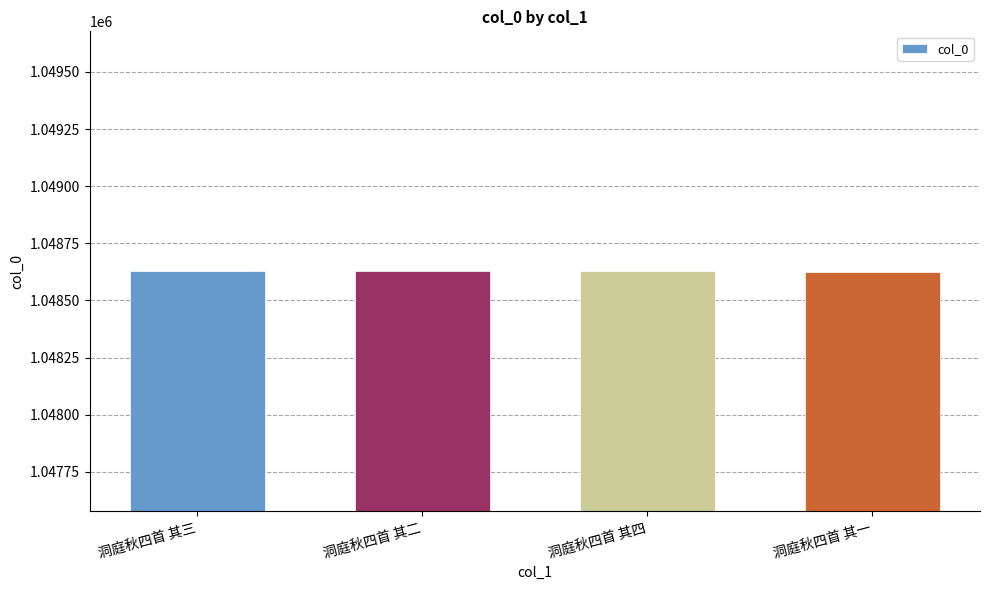

Are the bars horizontal?

No